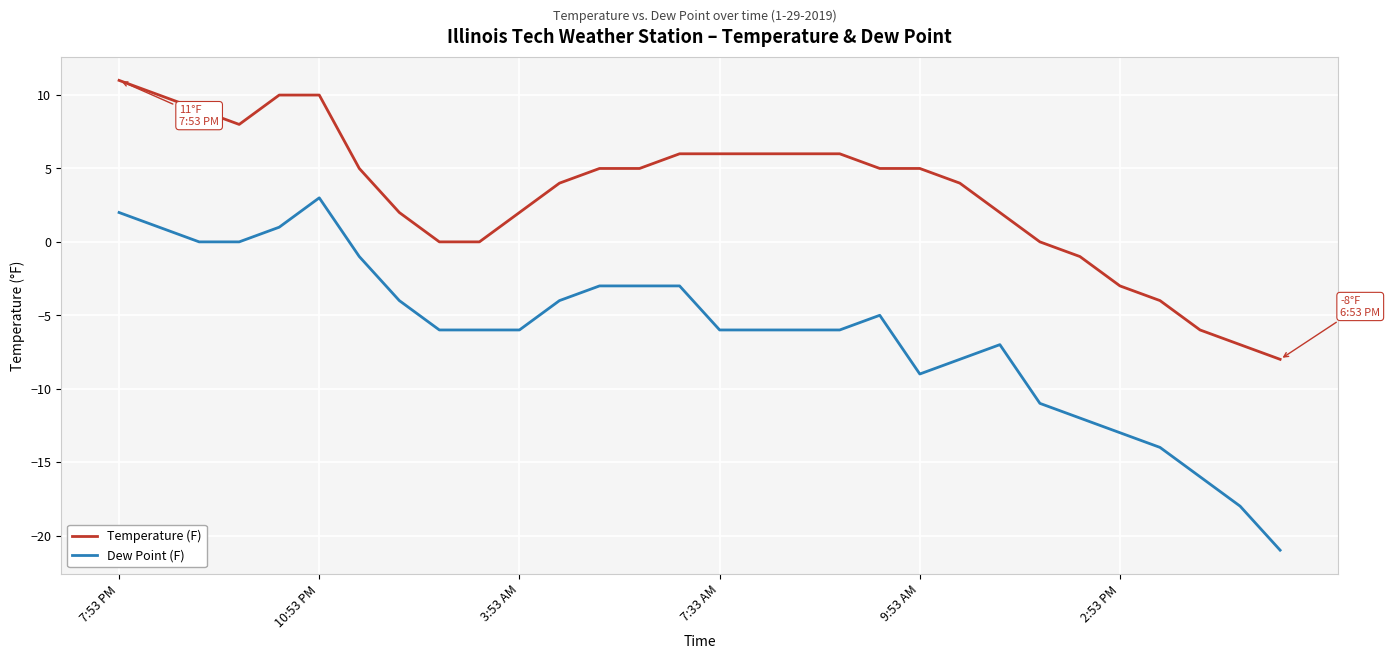

True or false: Temperature (F) and Dew Point (F) cross at least once.

False